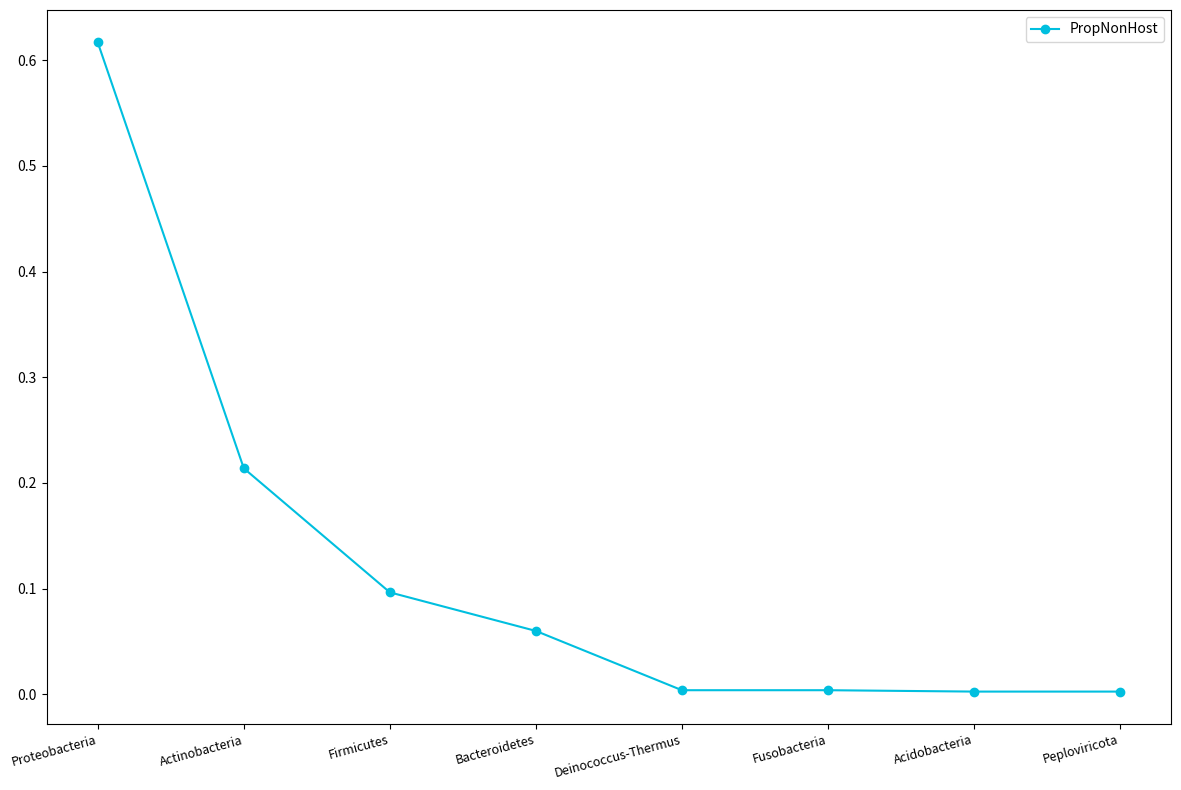

What is the sum of all values?

1.0